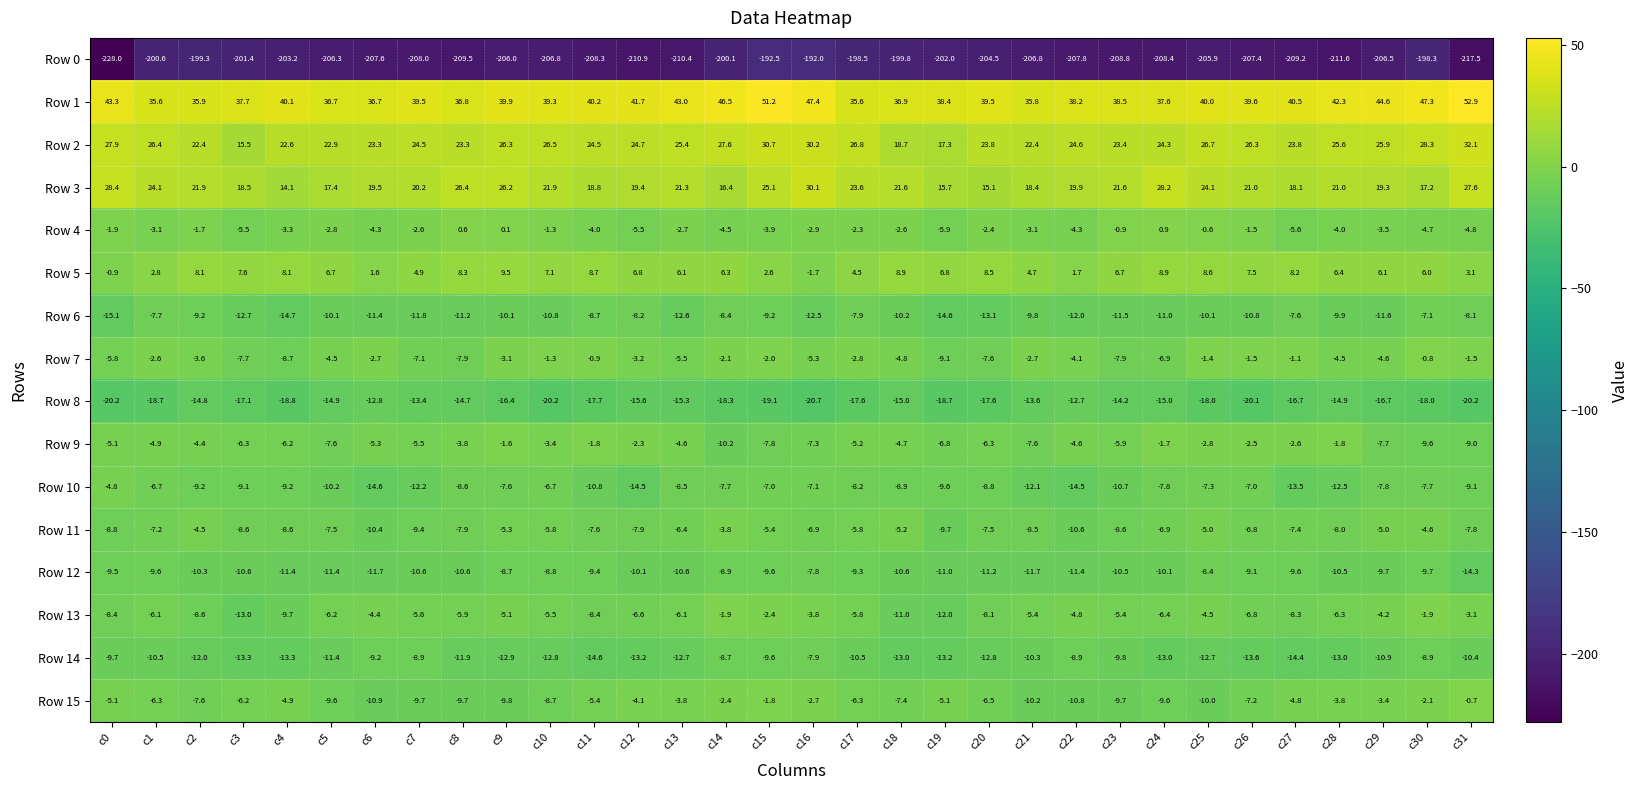

What is the total value across all series at c13?

-203.4